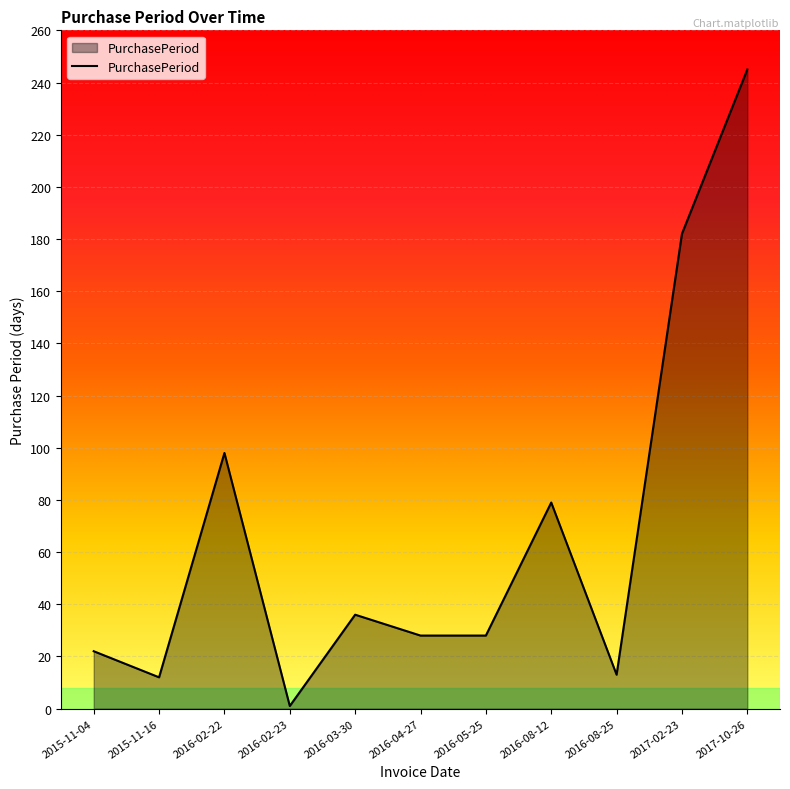

What position from the right is 2016-08-25?

3